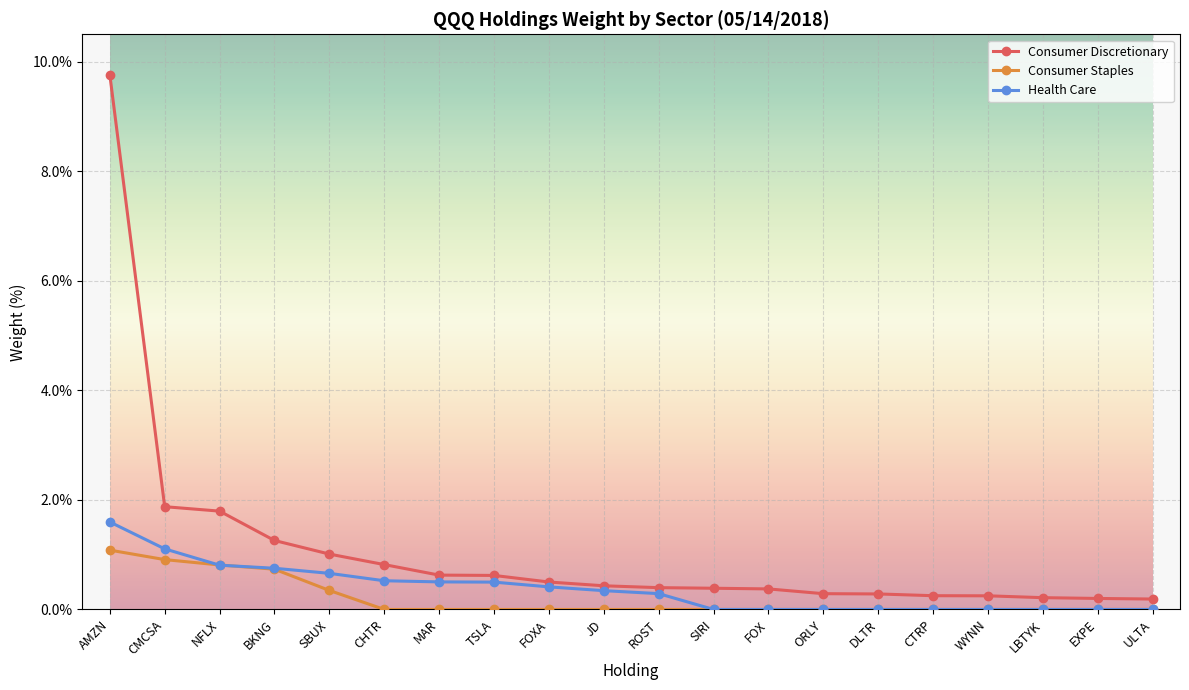

How many categories are shown in the chart?

20